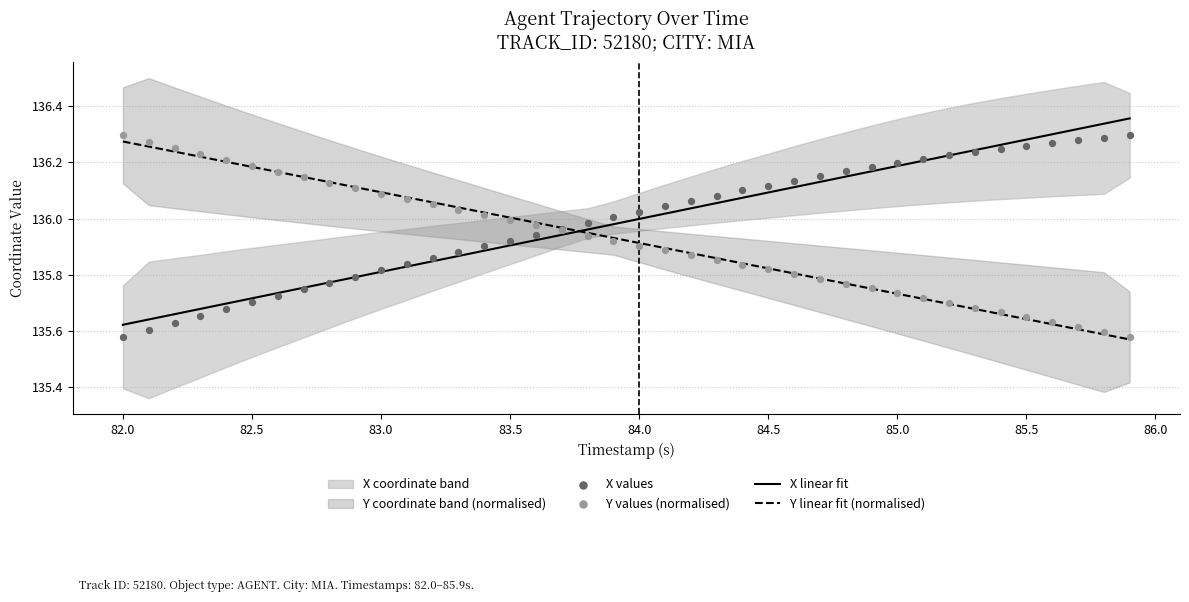

At how many categories does at least one series exceed 135?

40